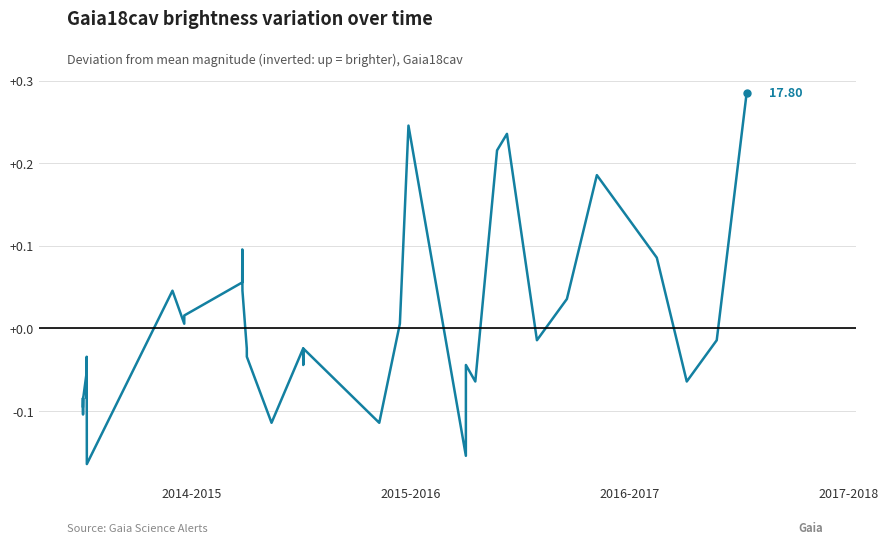

Does the chart display data point markers on the line(s)?

No